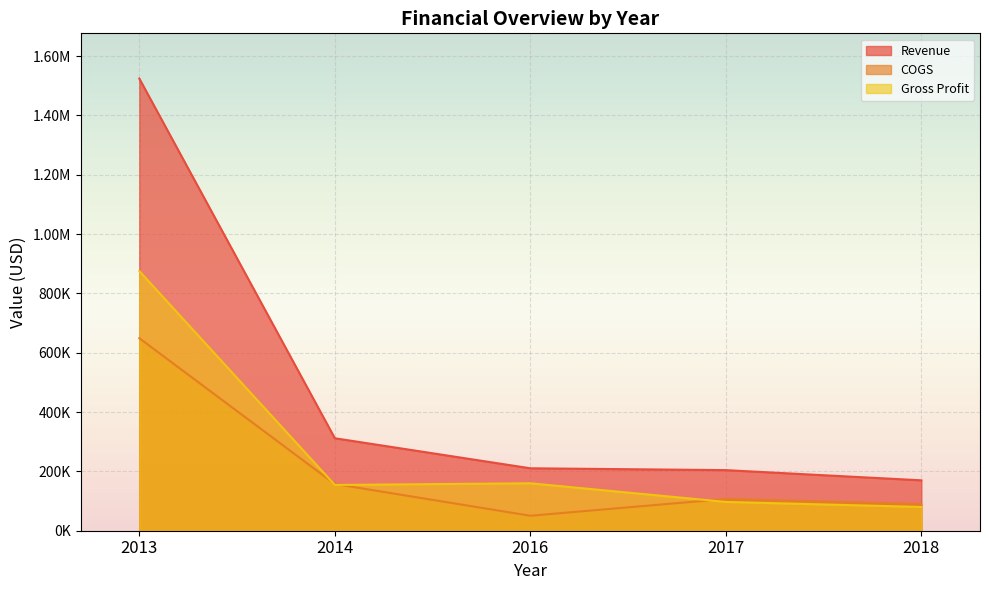

What is the minimum value for Revenue?

169940